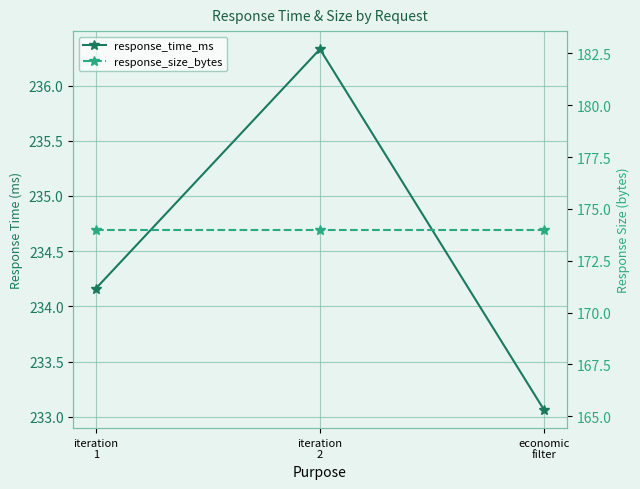

What is the total value across all series at economic
filter?

407.1